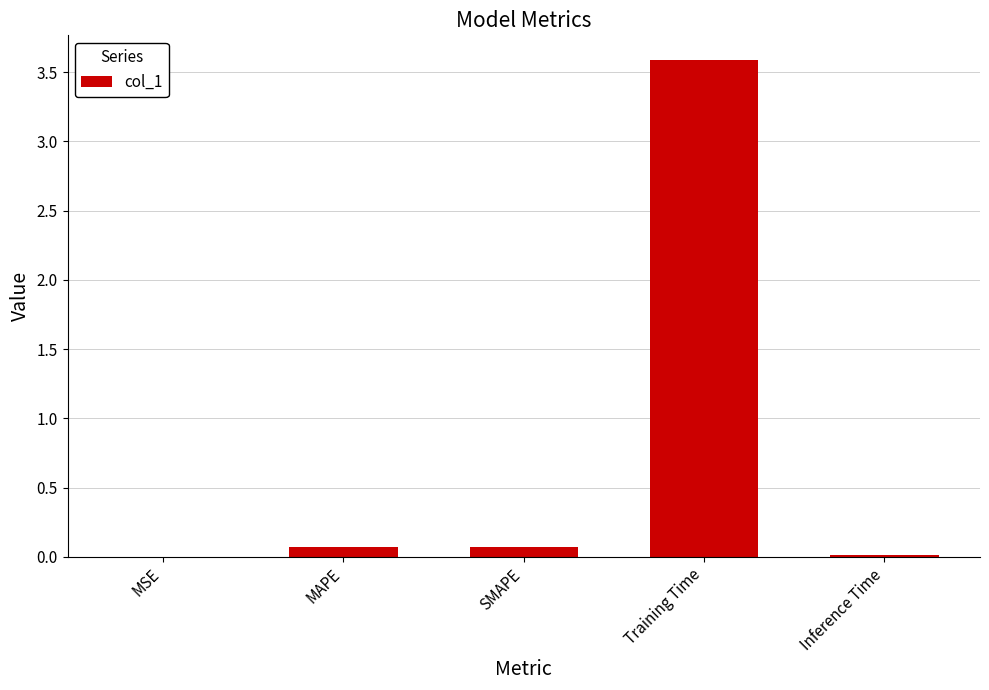

What is the maximum value shown in the chart?

3.6